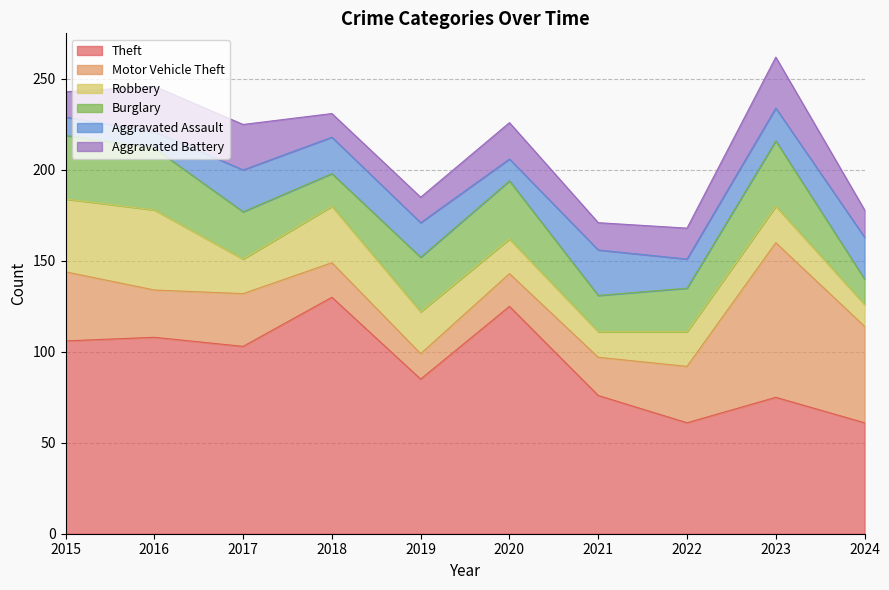

What is the greatest value displayed?

130